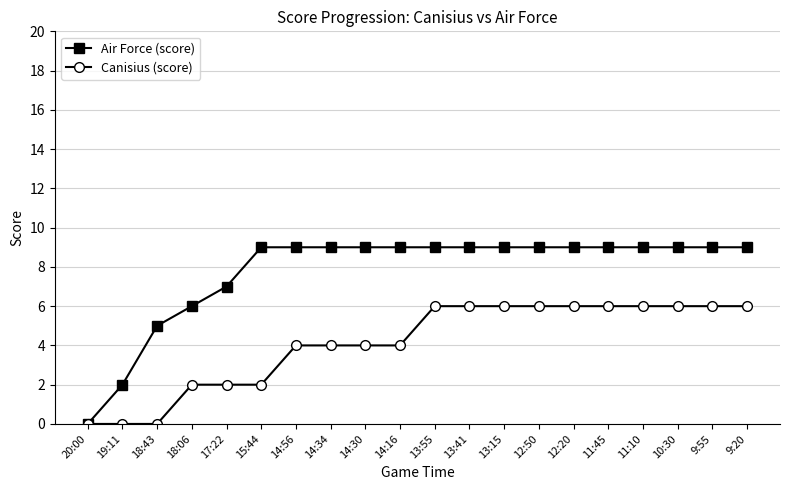

How many lines are shown in the chart?

2